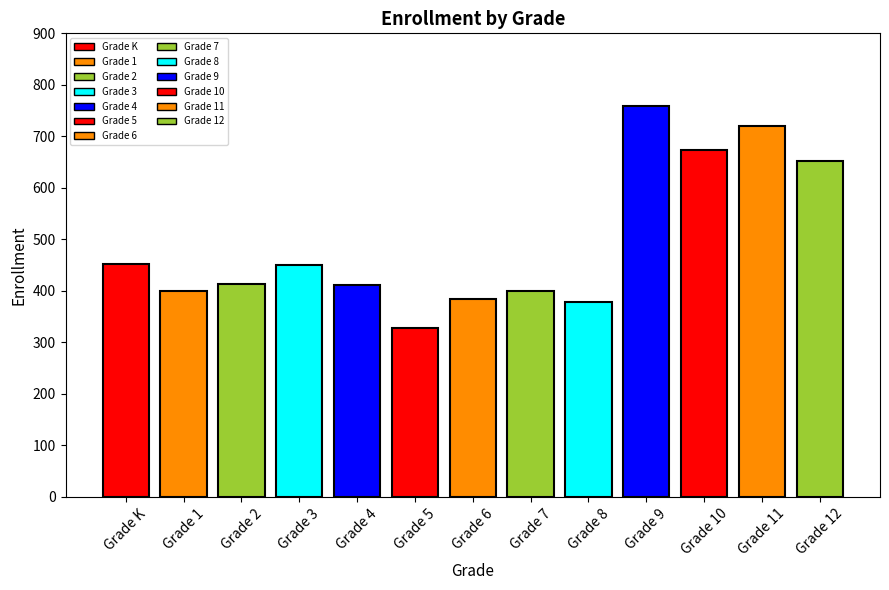

True or false: the data shows 385 at Grade 6.

True